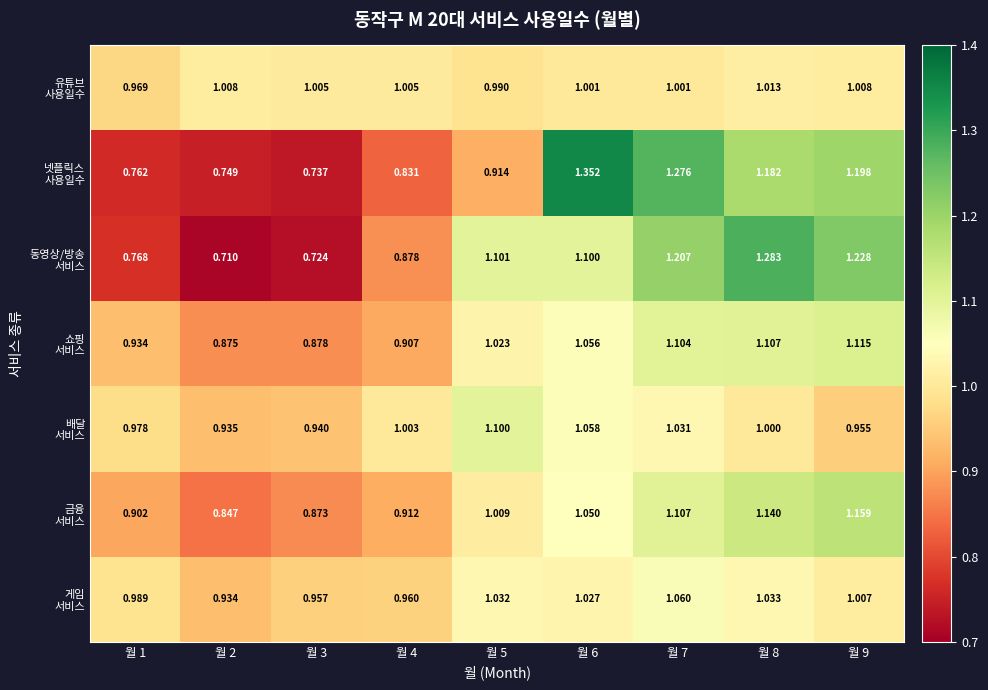

Count the number of data series in this chart.

7